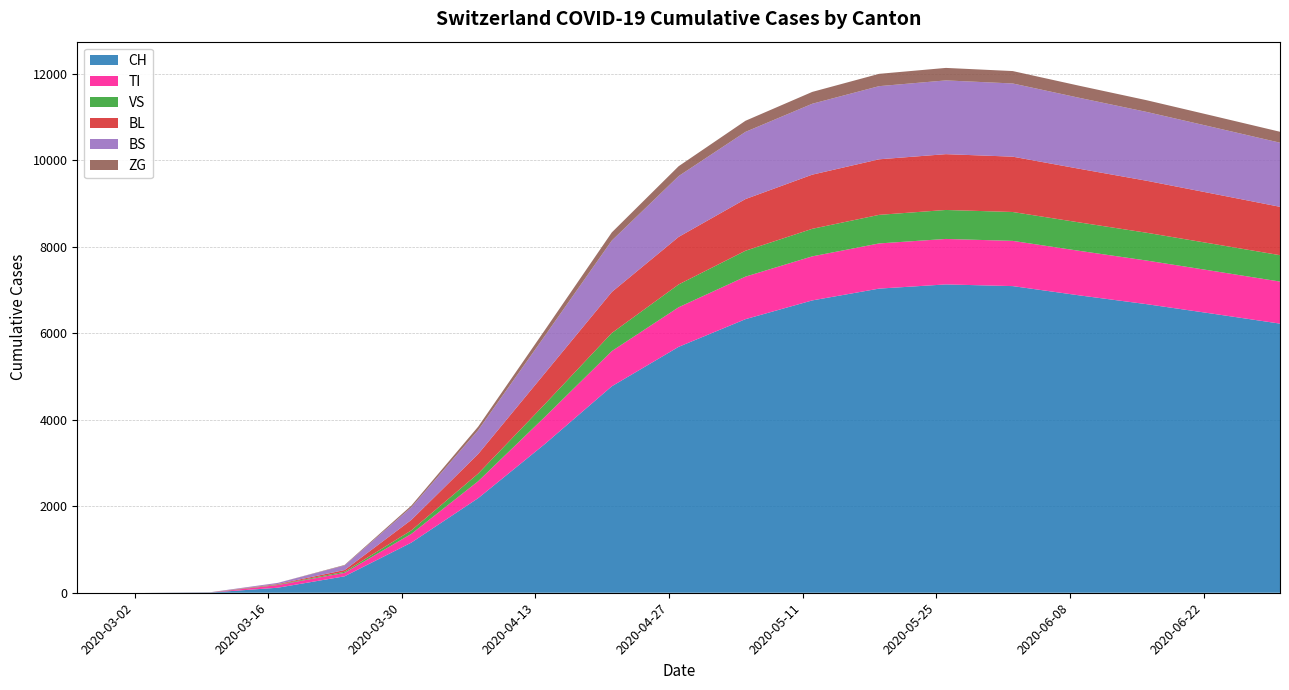

What is the value of the ZG point at the 16th from the left?

279